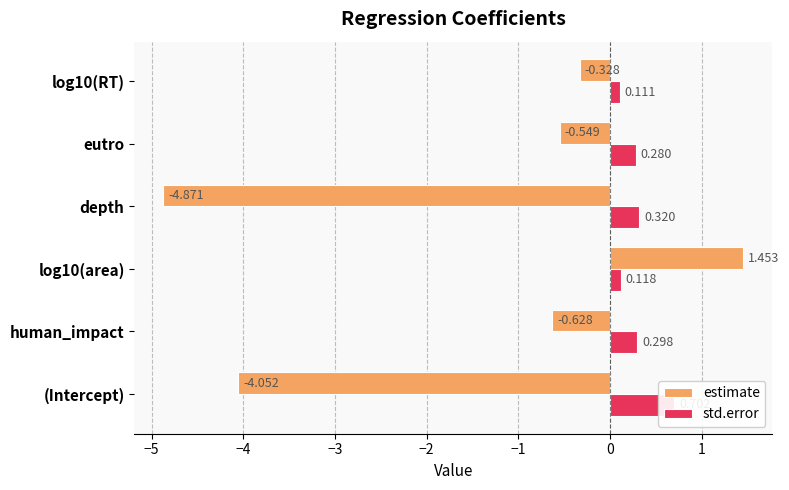

The std.error series shows 0.2 at log10(RT). True or false?

False